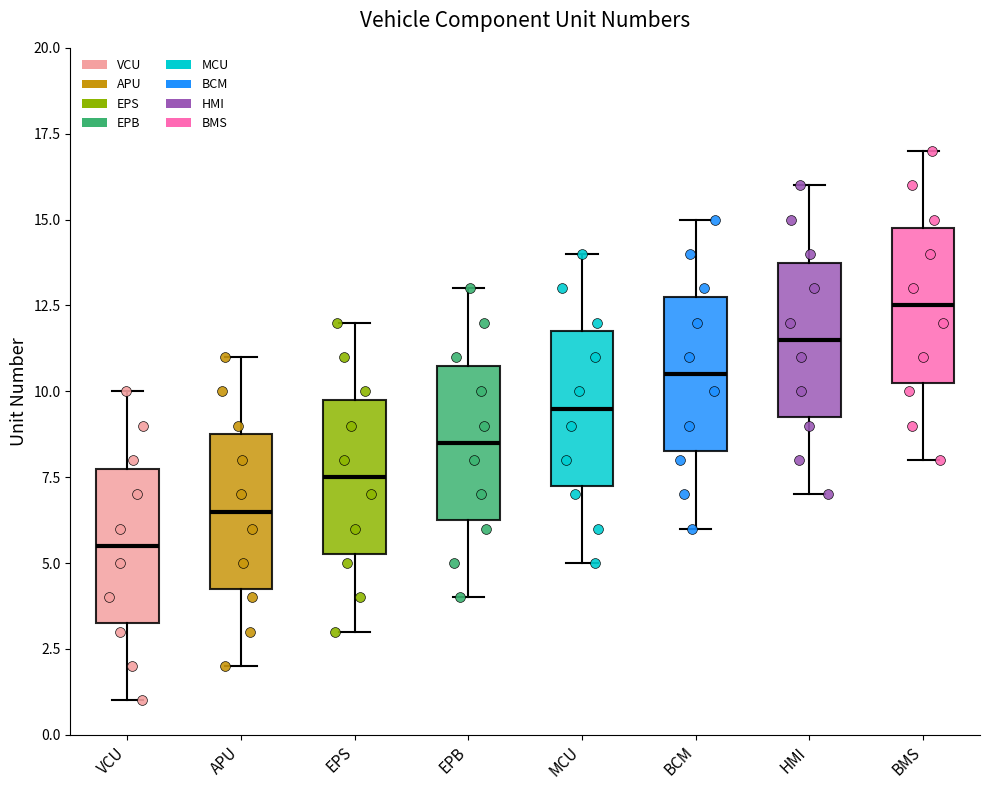

Where is the lower edge of the box for MCU on the y-axis? The values are not printed on the chart, so give them approximately, as read against the axis.

7.5